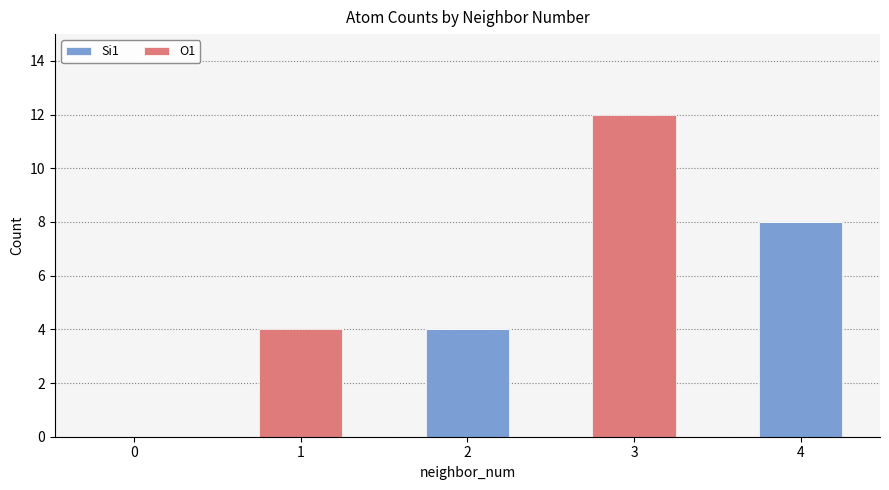

The Si1 series shows 2 at 2. True or false?

False